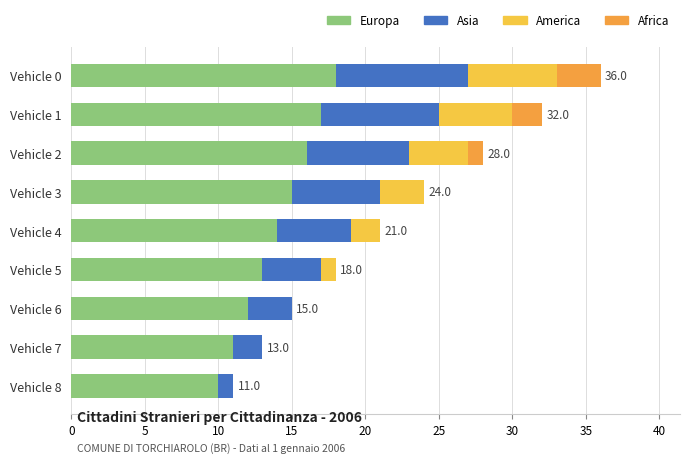

At which category is the sum across all series the highest?

Vehicle 0